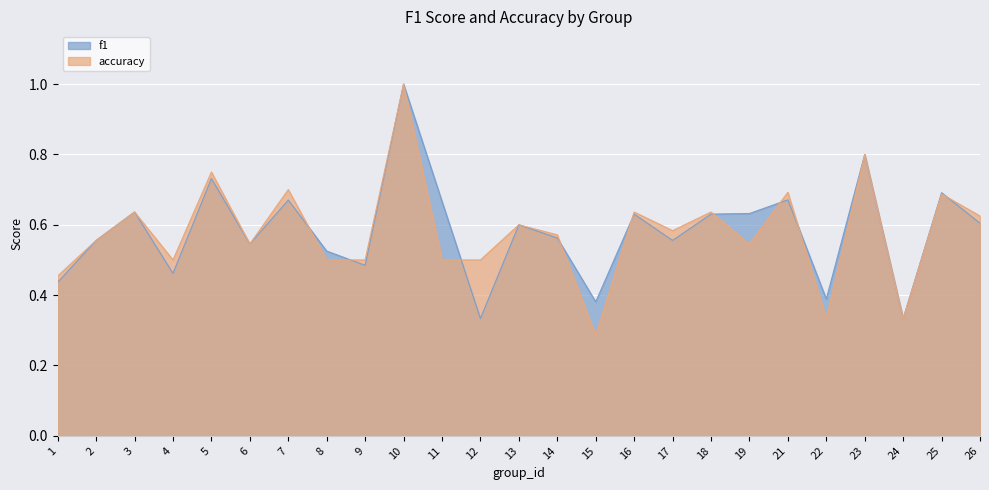

Is the value of accuracy at 9 greater than the value of f1 at 6?

No